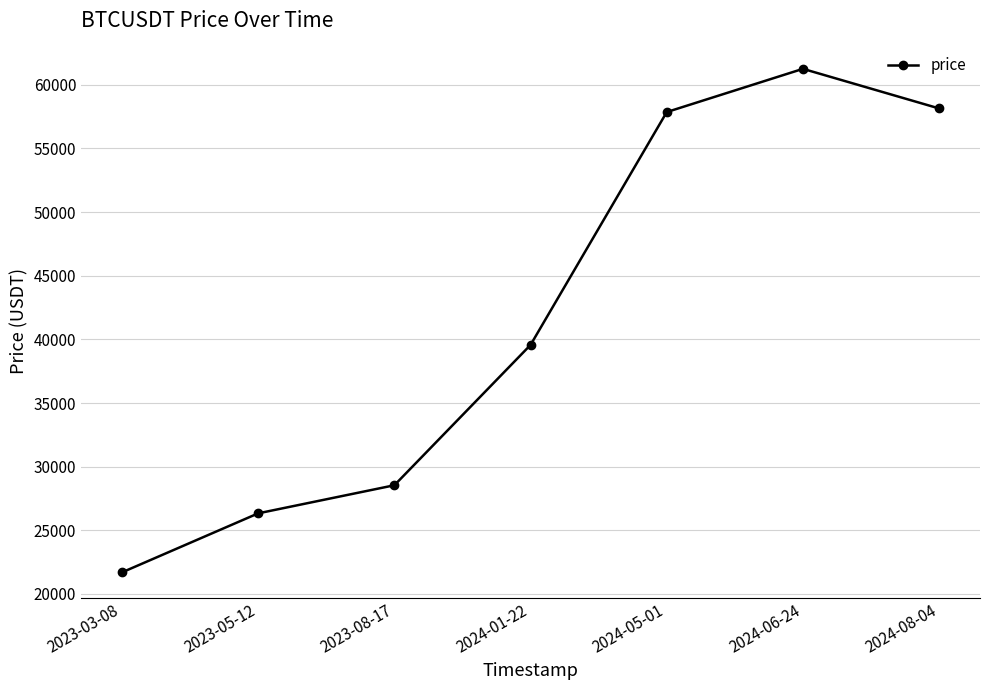

Reading left to right, what are all the values shown in this chart?

21695.4	26333.0	28540.0	39567.0	57862.1	61257.3	58144.5